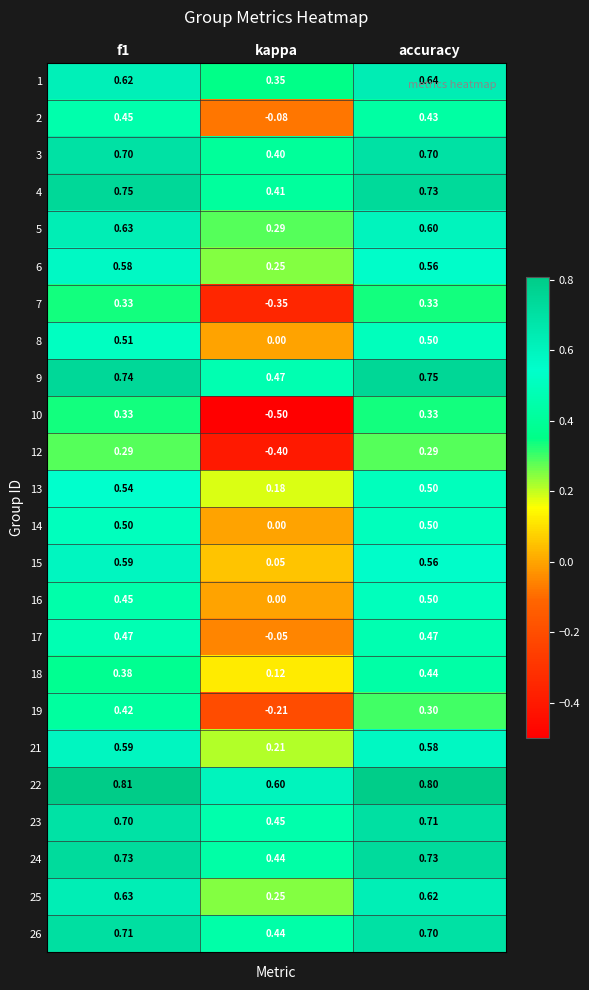

At which category is the sum across all series the highest?

f1